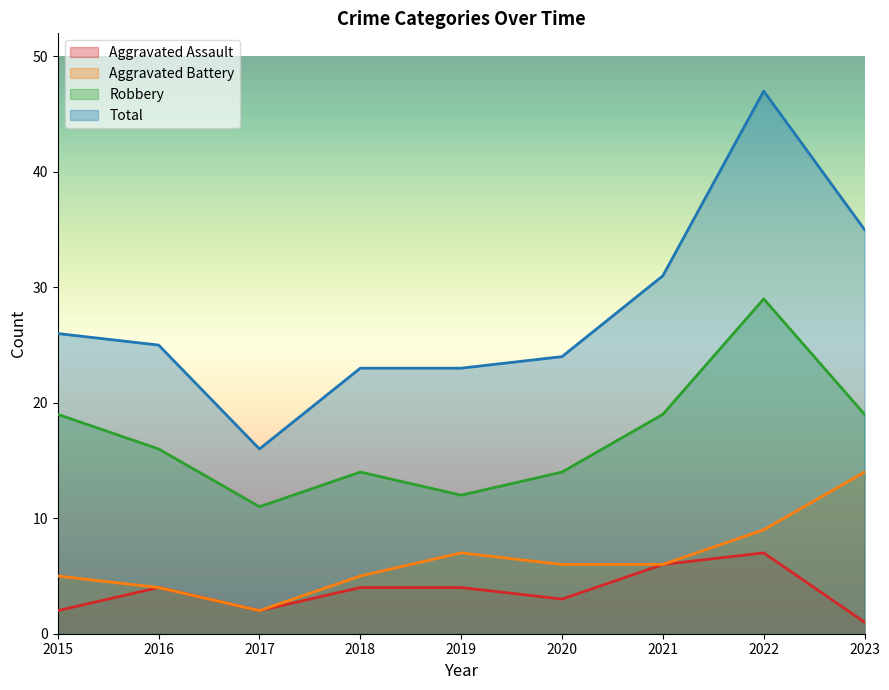

What is the difference between the maximum and minimum values in the Aggravated Assault series?

6